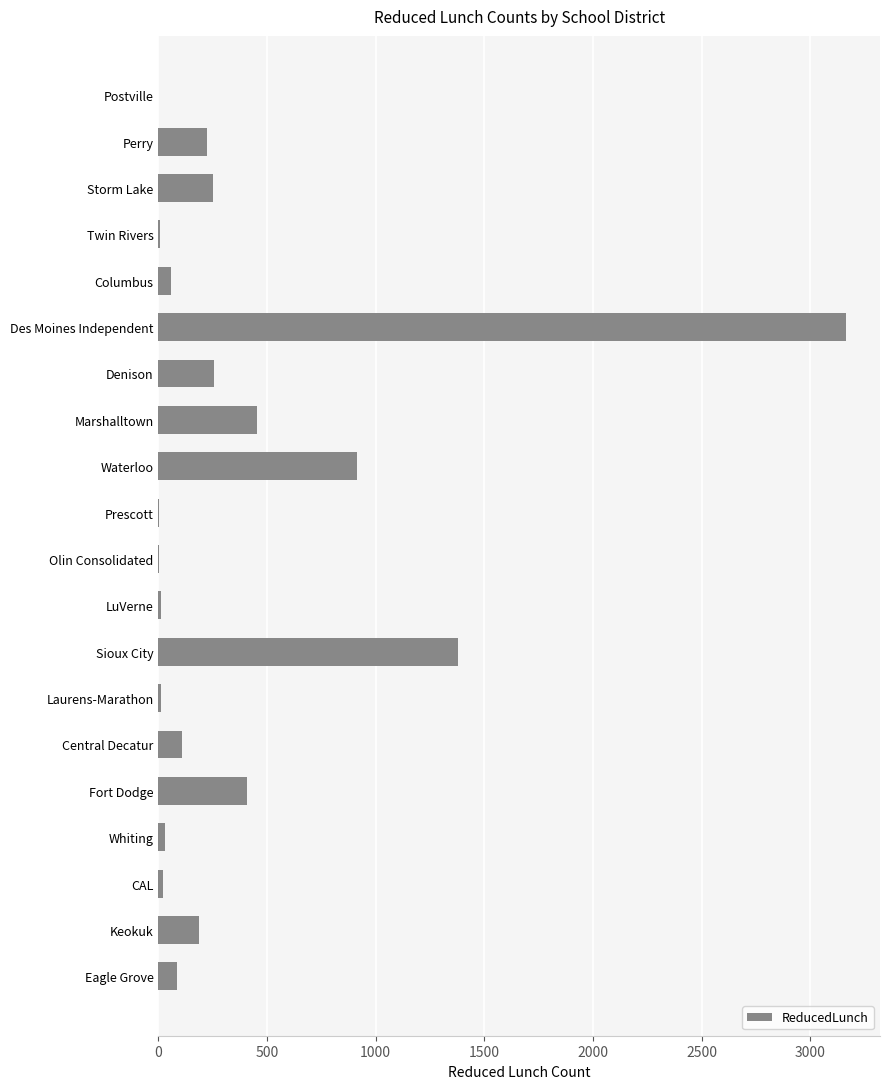

What is the change in value from Perry to Fort Dodge?

+184